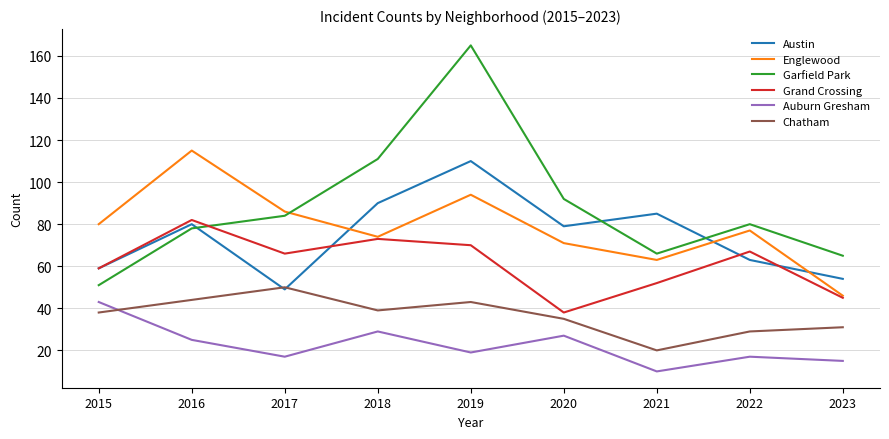

Between 2018 and 2023, which series saw the biggest shift?

Garfield Park